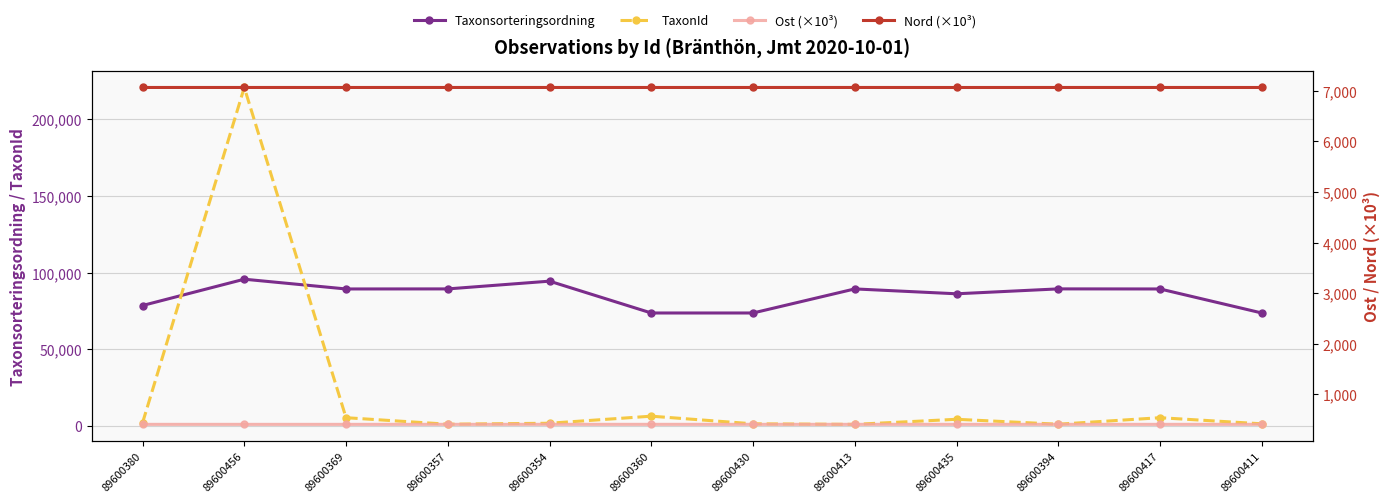

At which category is the sum across all series the highest?

89600456